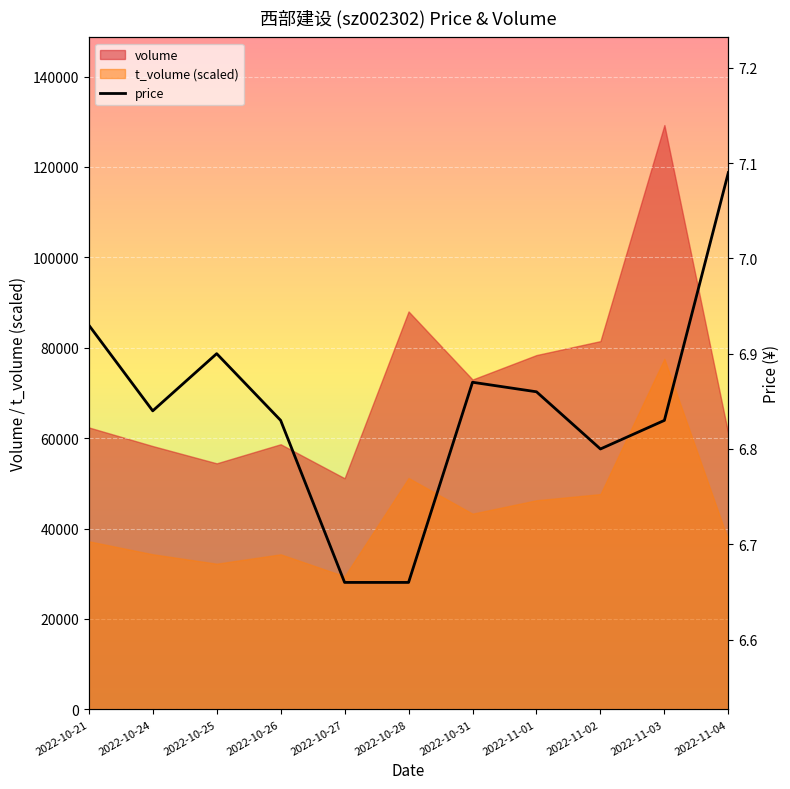

At which category does the data reach its first local valley?

2022-10-24